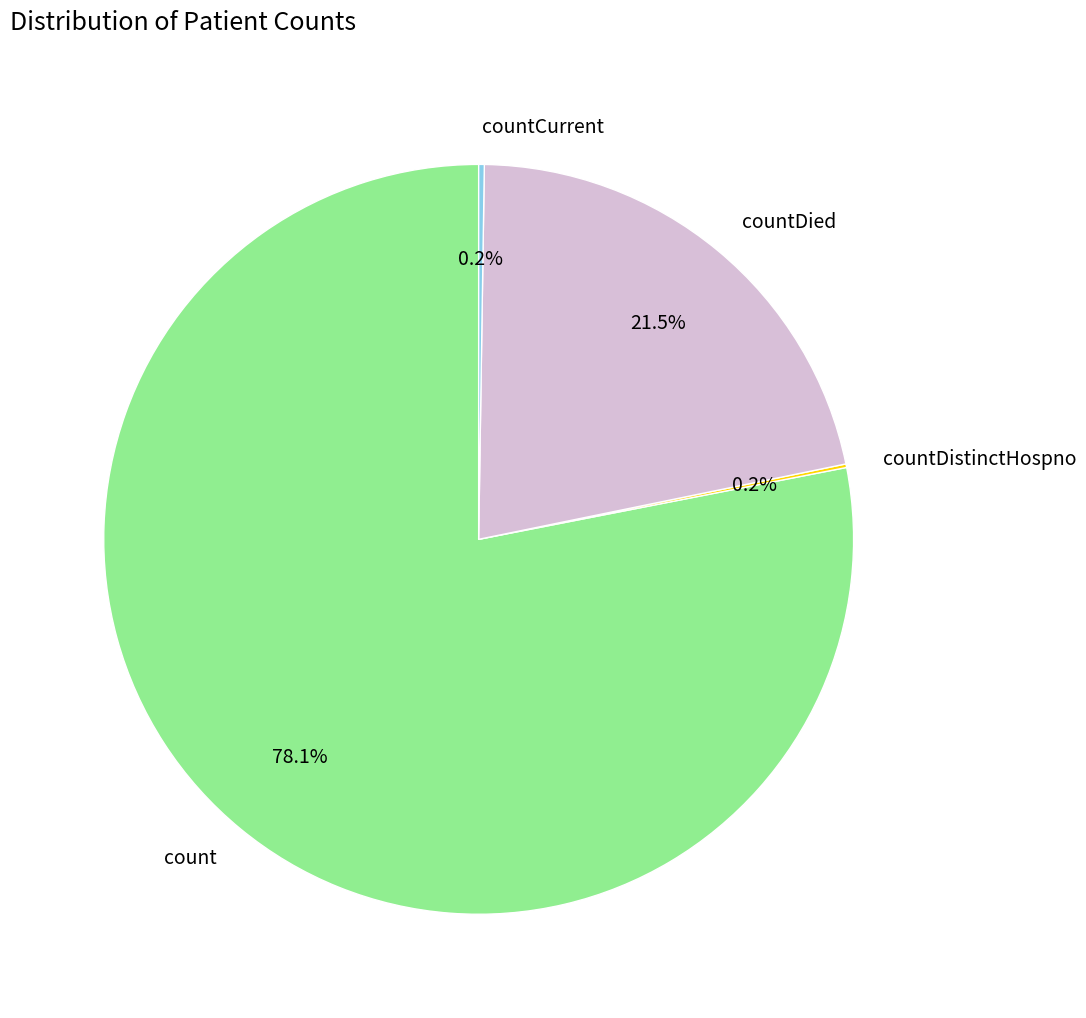

How much of the chart is everything except countDied?

78.5%